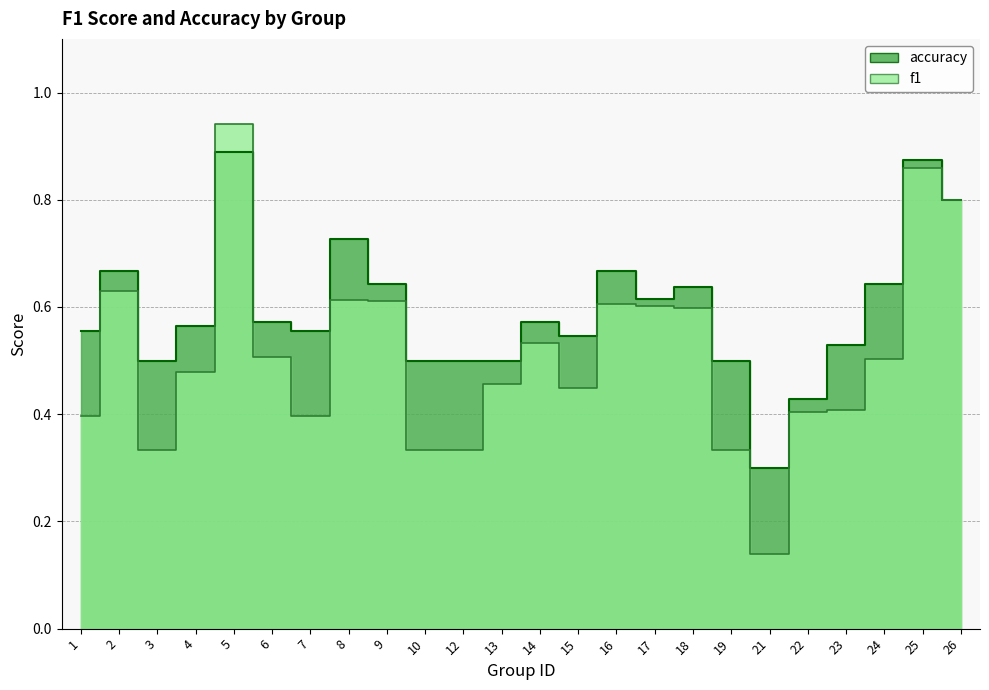

List the series in order of their peak value, lowest first.

accuracy, f1